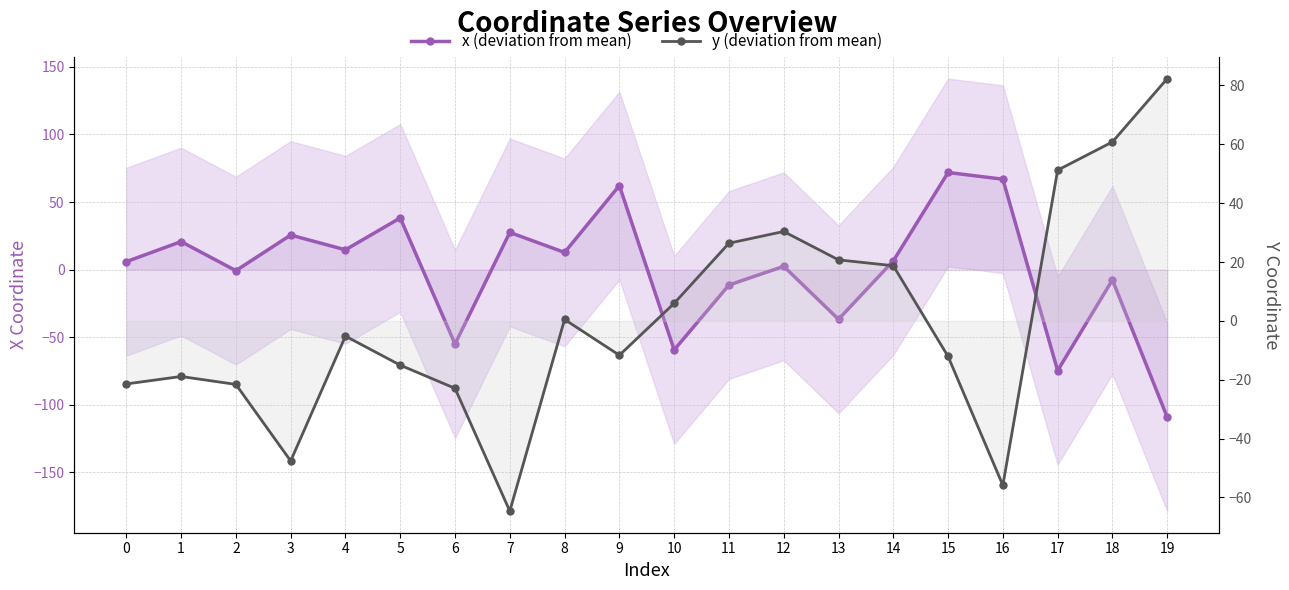

True or false: x (deviation from mean) has more than 0 interior local peaks.

True